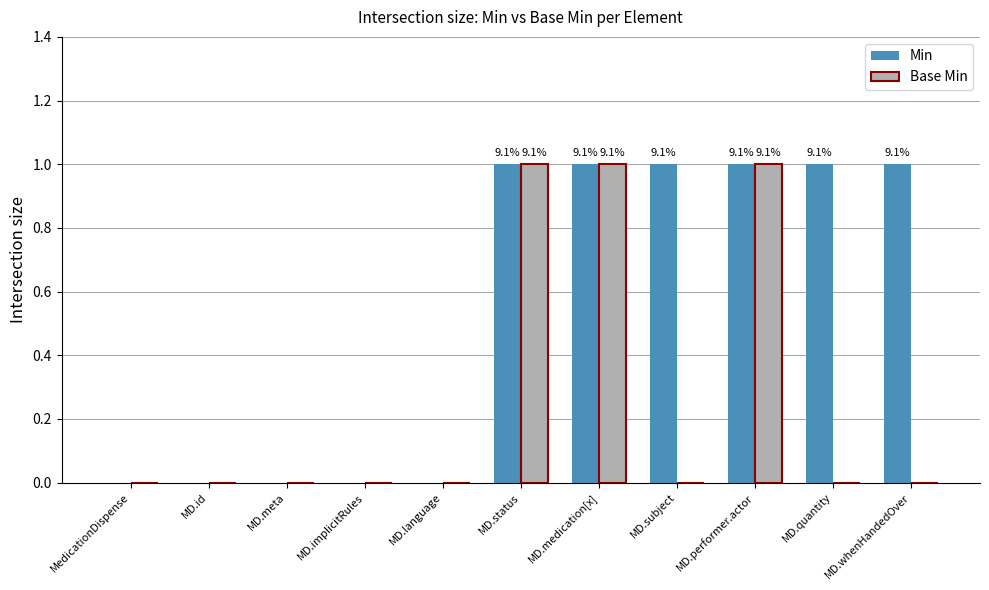

Is it true that Base Min equals 0 at MD.performer.actor?

False